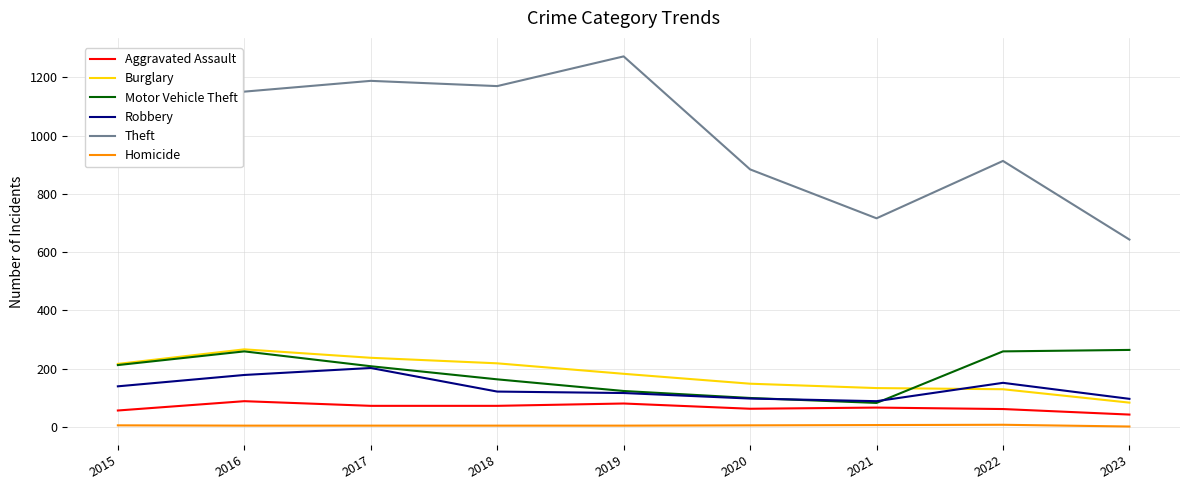

After their last crossing, which series has the higher values: Robbery or Motor Vehicle Theft?

Motor Vehicle Theft